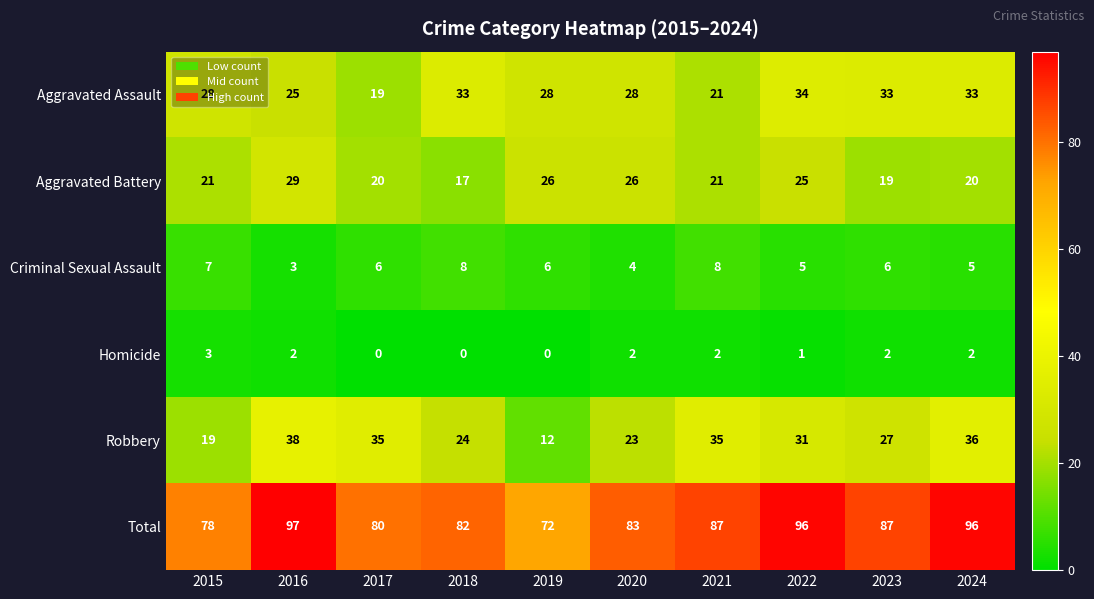

Where does the Total series first go above 87?

2016